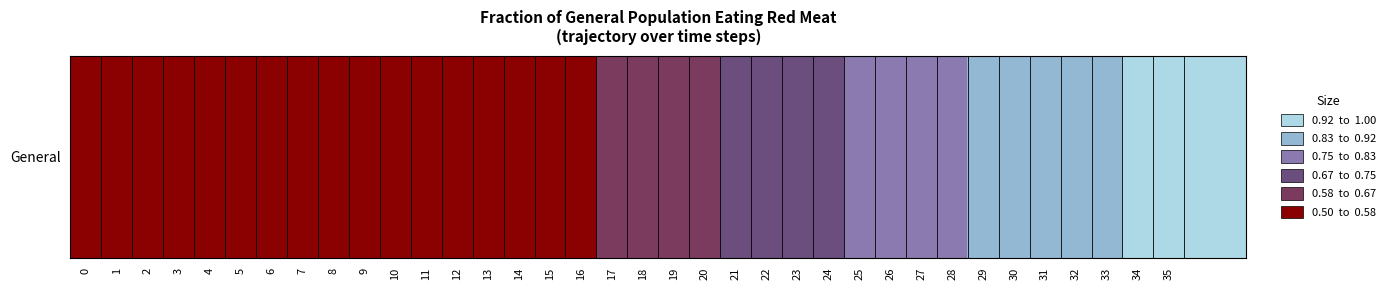

The chart shows a value of 0.4 at 30. True or false?

False